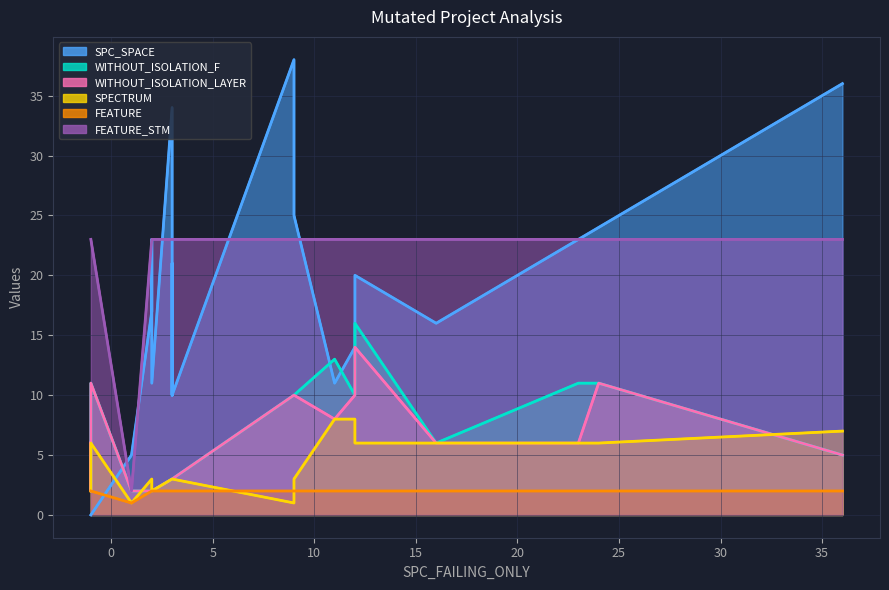

True or false: FEATURE_STM has more than 1 interior local peaks.

False